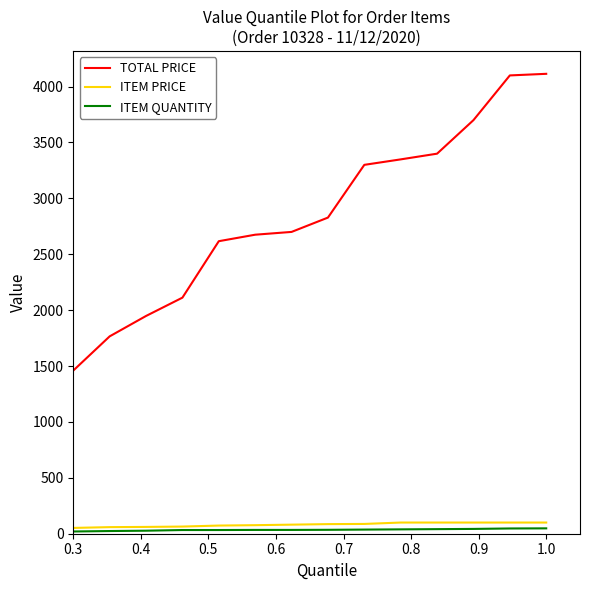

Which series has the largest range (max minus min)?

TOTAL PRICE